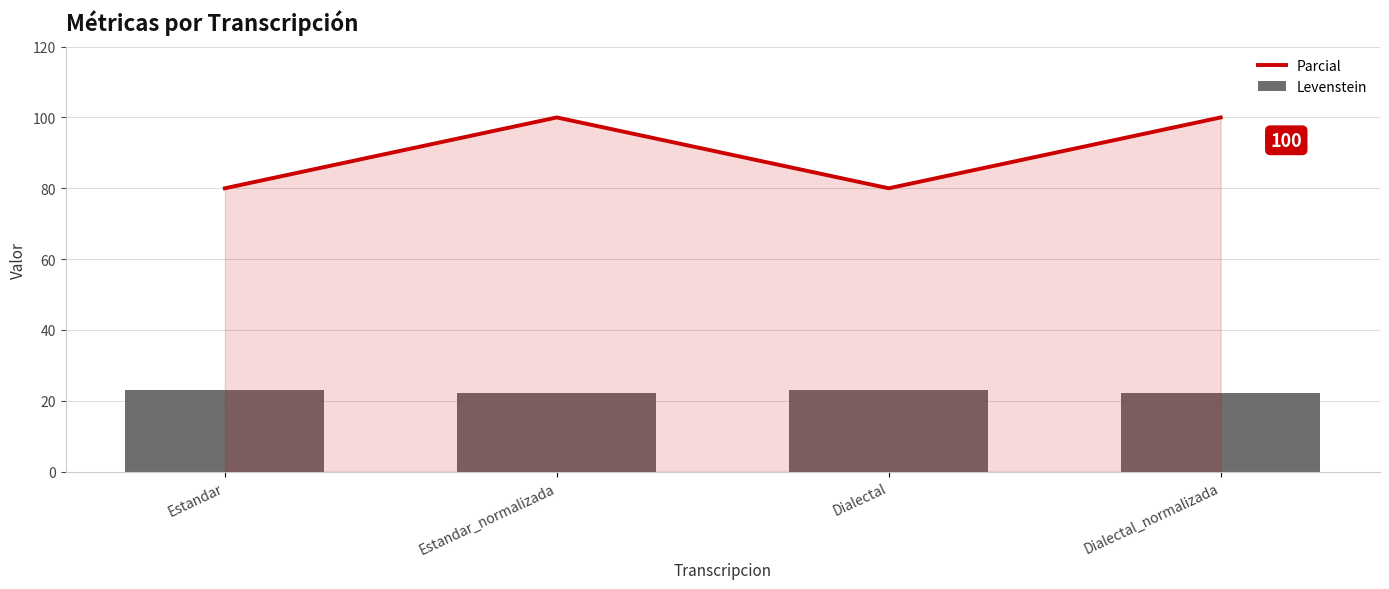

At which label does Levenstein first exceed 23?

Estandar